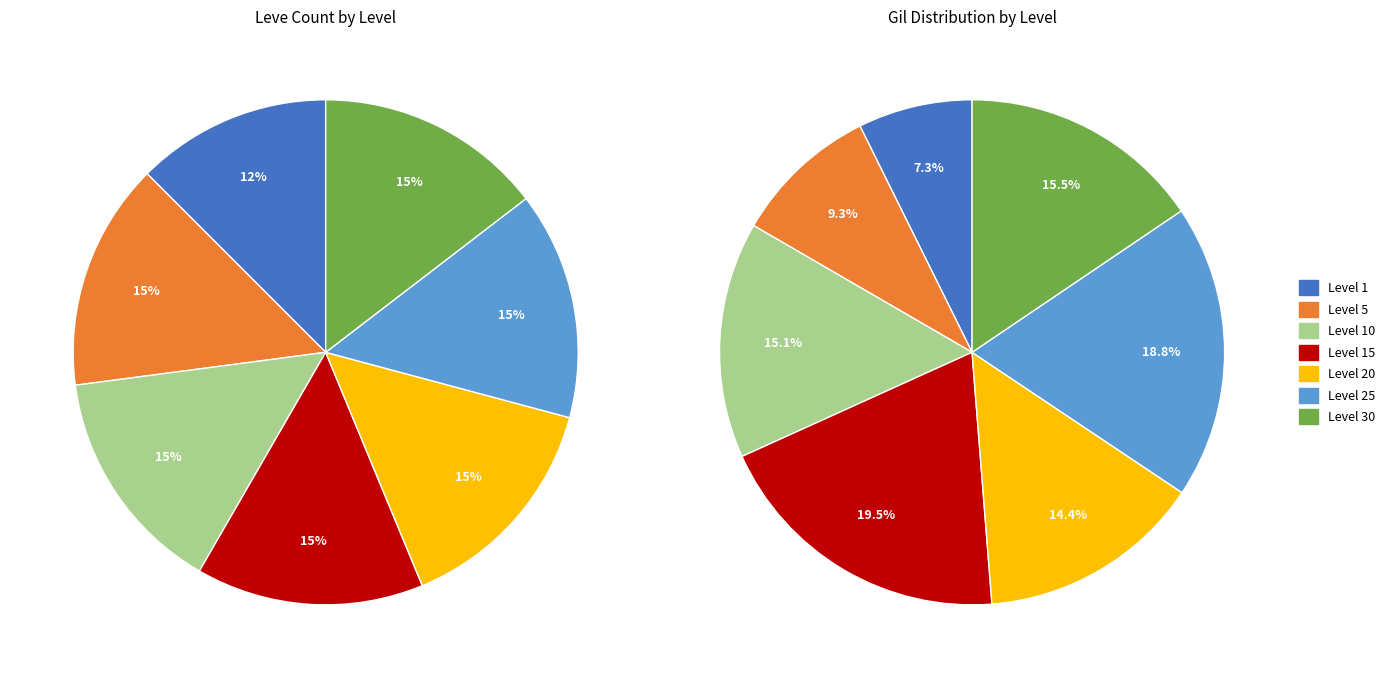

Is Level 1 the majority of the pie?

No